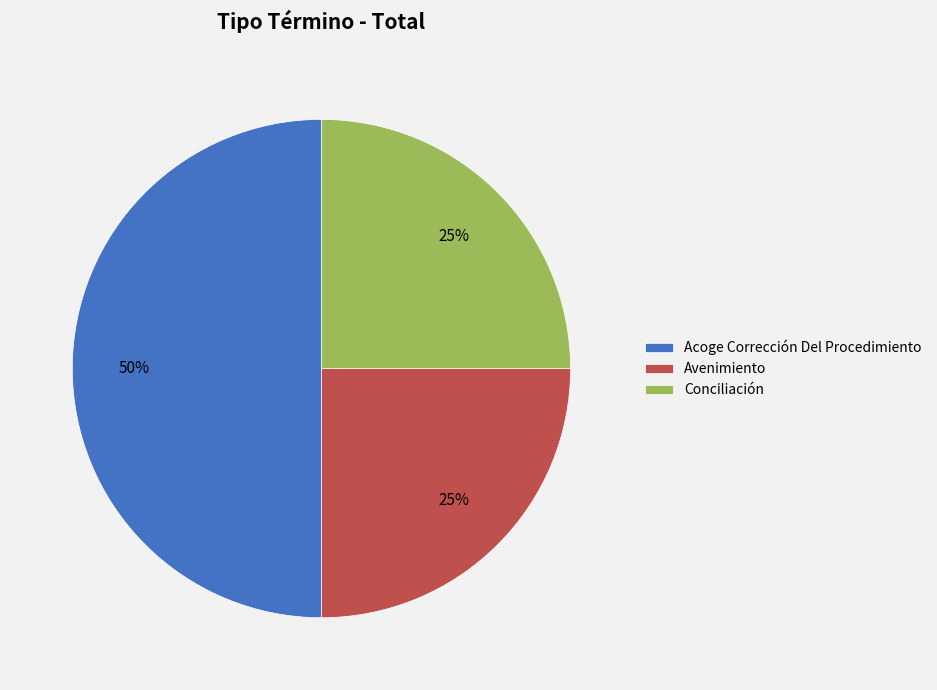

Is it true that Conciliación is 33% of the pie?

False